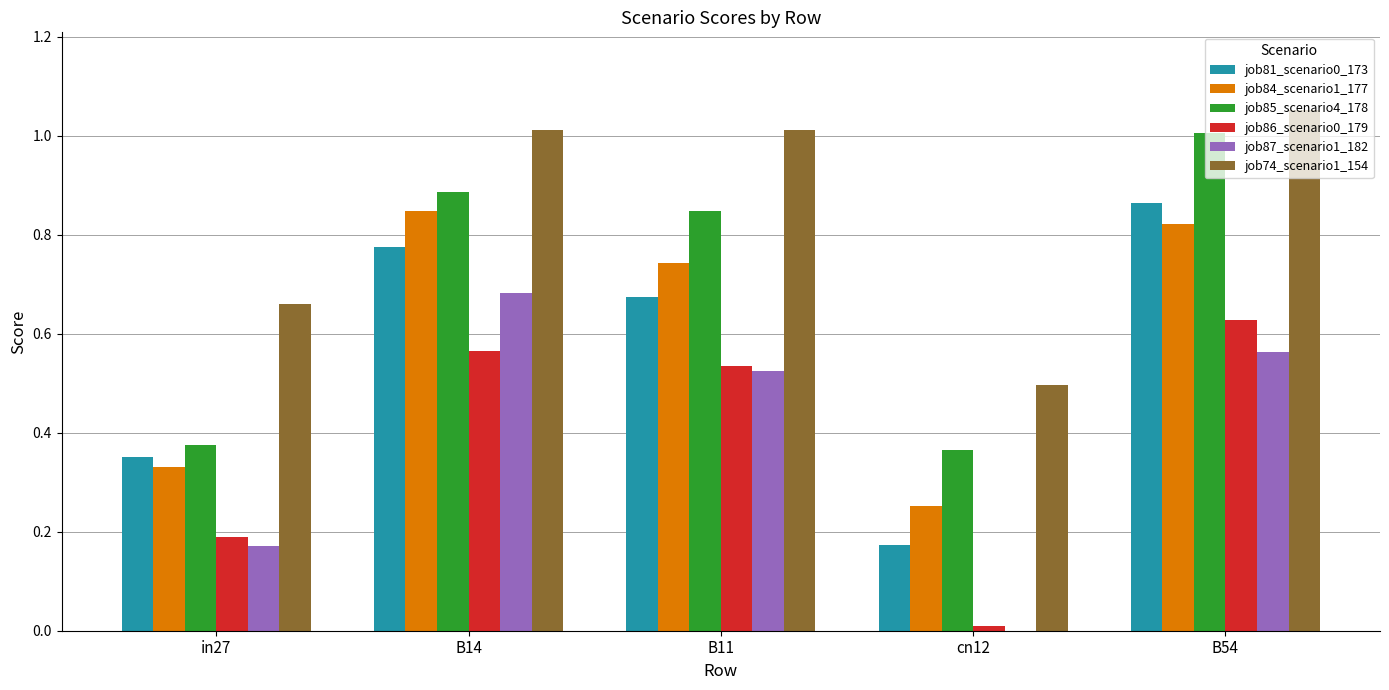

The value of job86_scenario0_179 at B54 is 0.8. True or false?

False